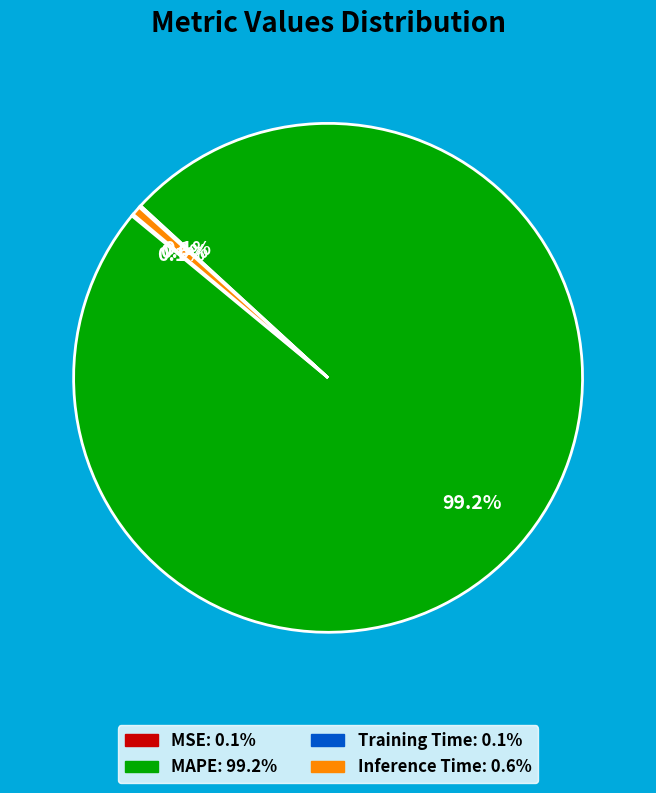

How much of the chart is everything except MAPE?

0.8%